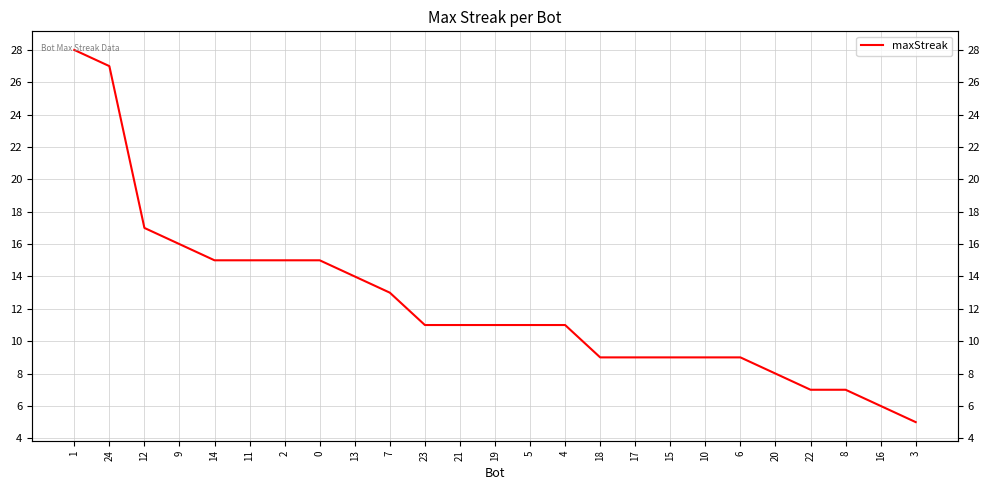

At which label is the value closest to 16?

9